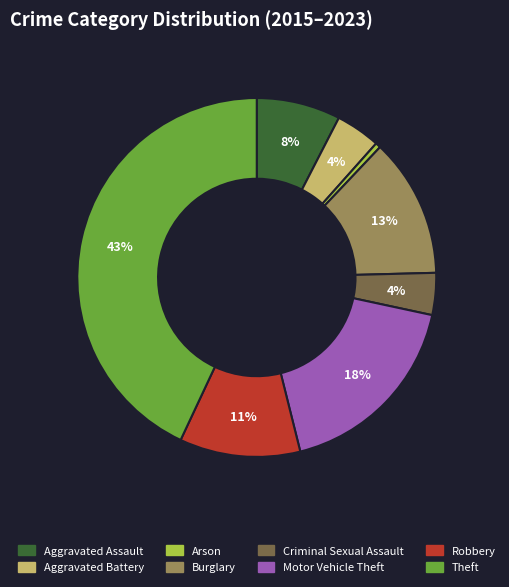

Is it true that Motor Vehicle Theft is 18% of the pie?

True